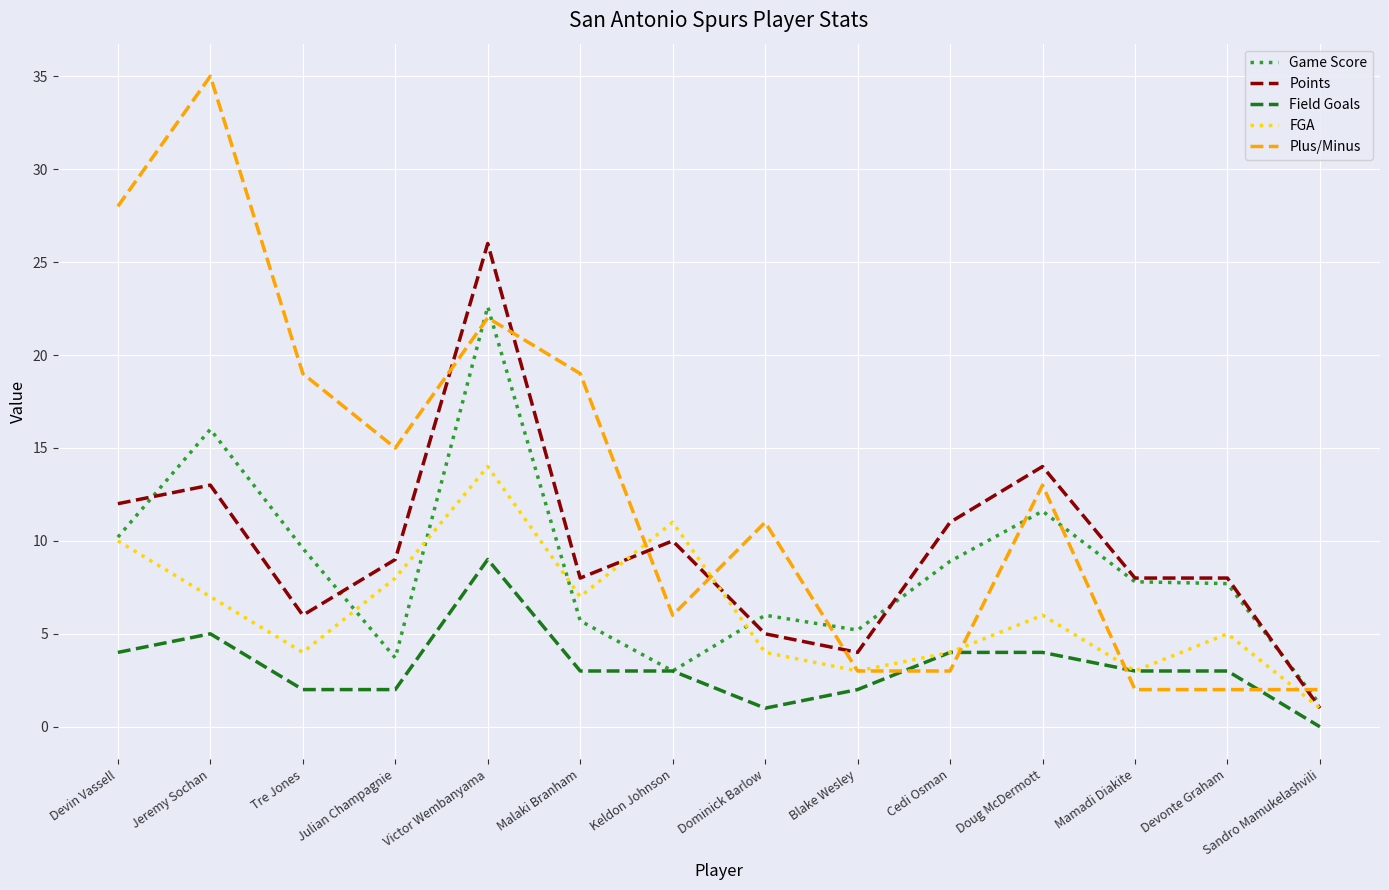

Is this an area chart (filled region under the line)?

No